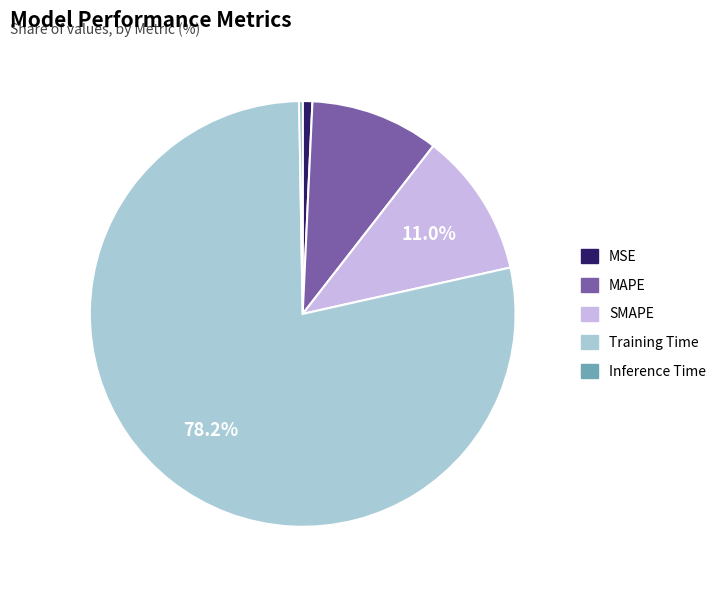

Between MAPE and Training Time, which is larger?

Training Time